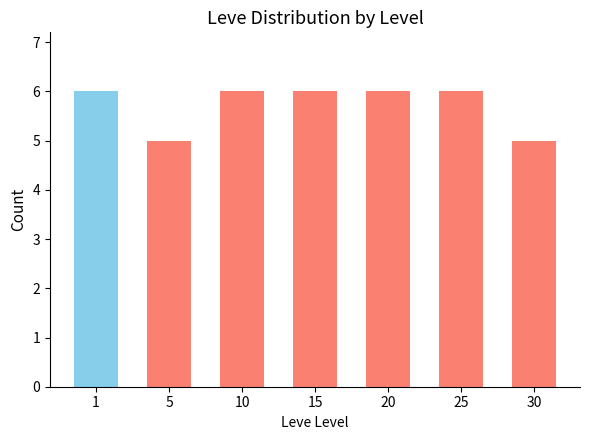

The chart shows a value of 2 at 5. True or false?

False